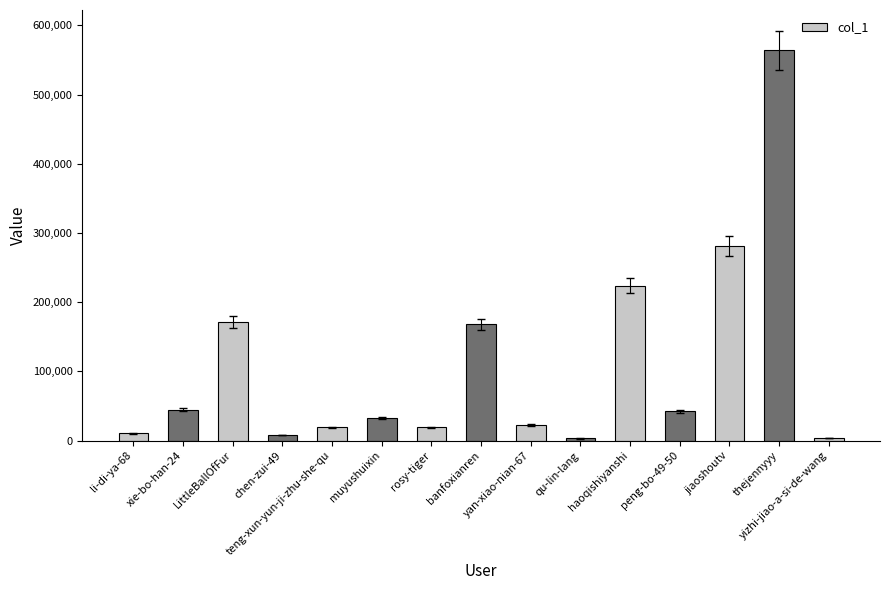

What is the label of the 12th bar from the left?

peng-bo-49-50